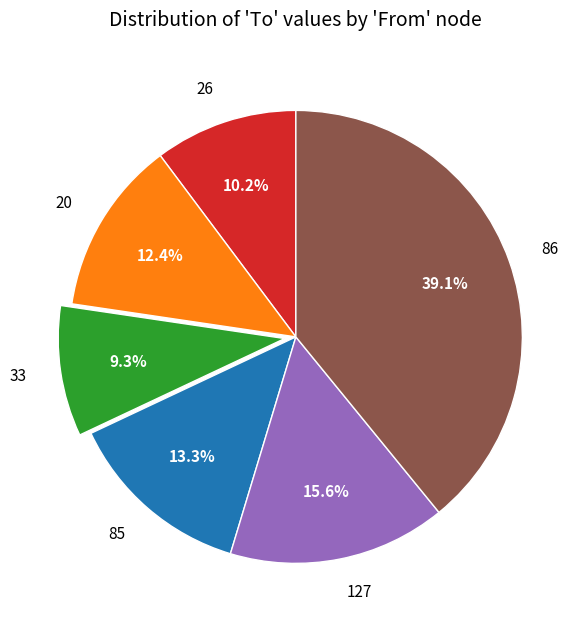

Does 33 represent more than half of the total?

No